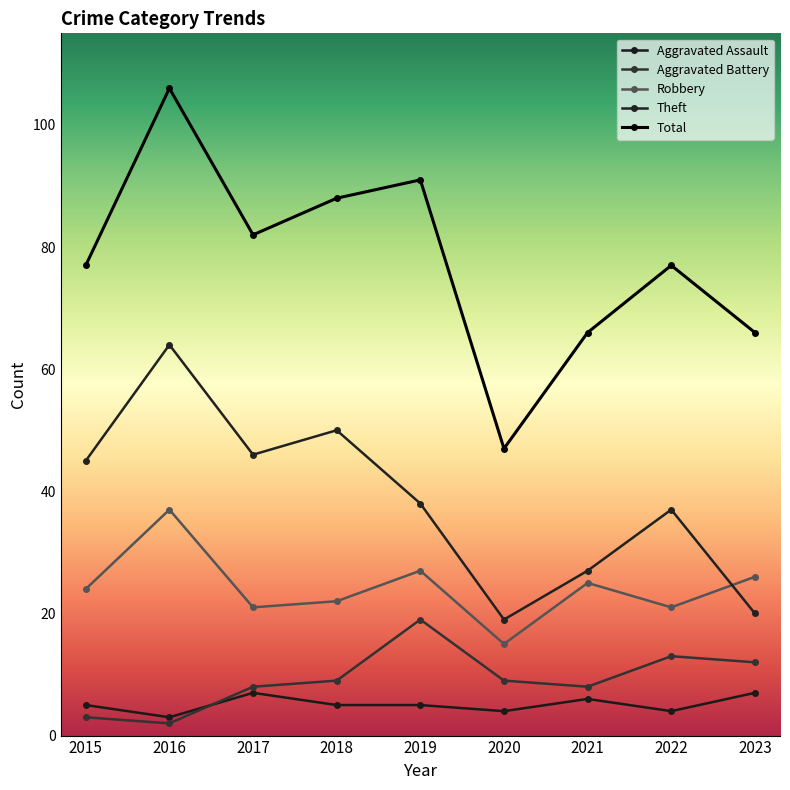

What is the difference between the Total values at 2021 and 2016?

40